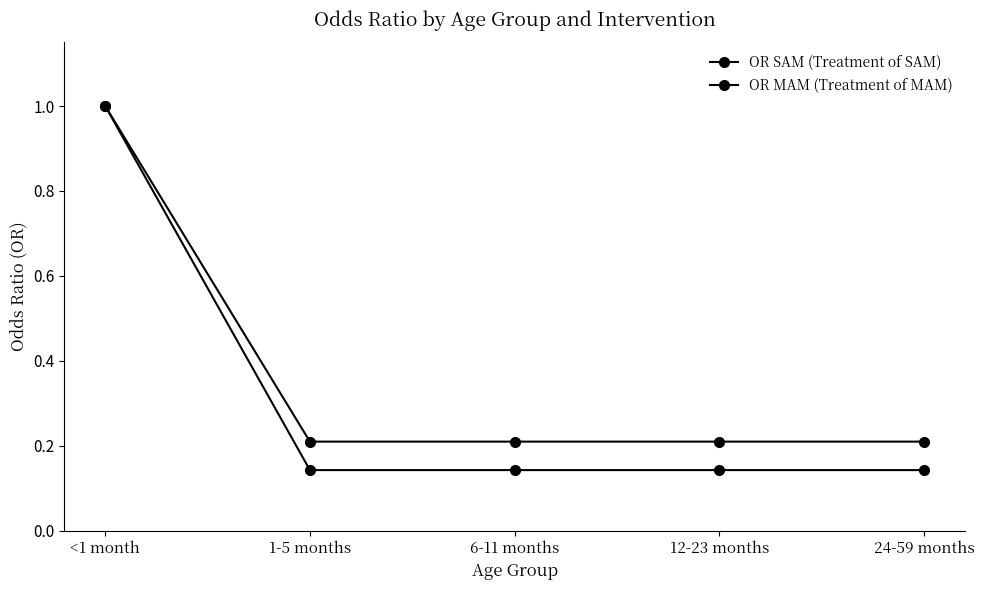

True or false: OR MAM (Treatment of MAM) has a value of 0.0 at 12-23 months.

False